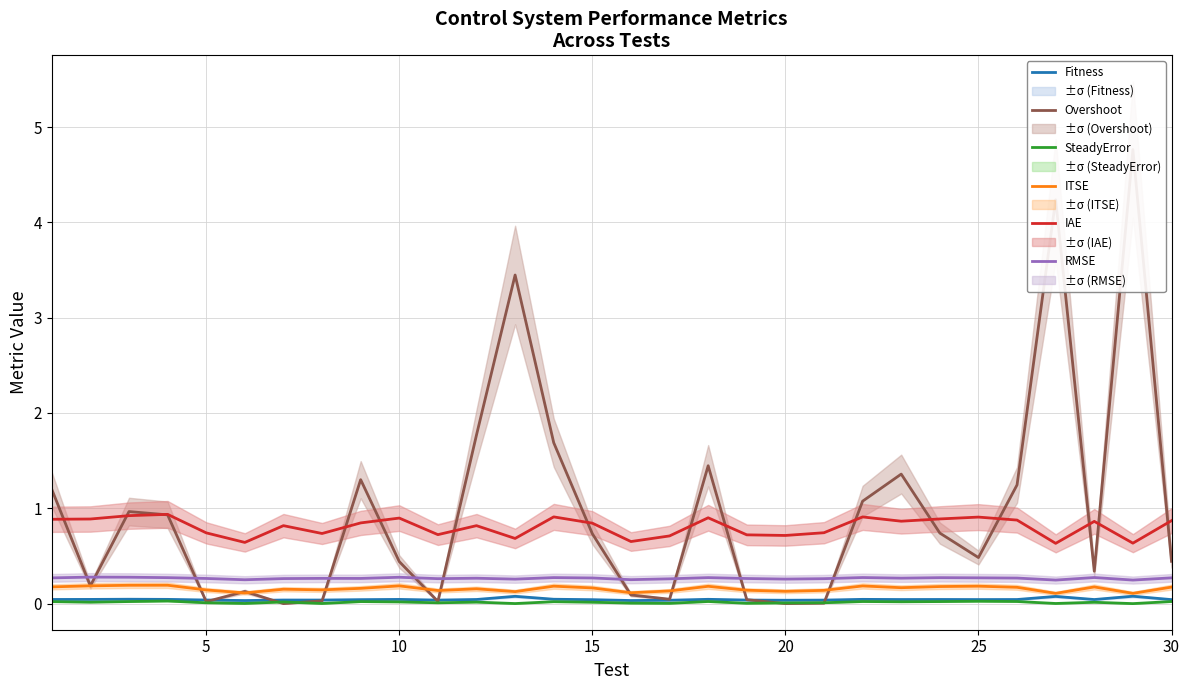

What are all the series names shown in the legend?

Fitness, Overshoot, SteadyError, ITSE, IAE, RMSE